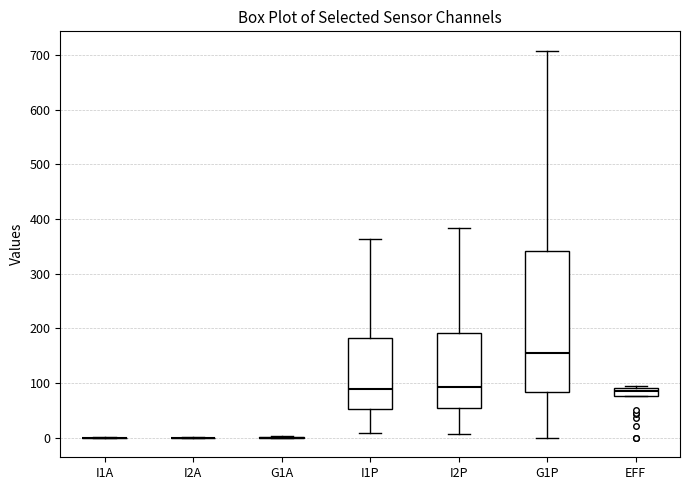

Which box is the tallest, from its lower edge to its upper edge?

G1P